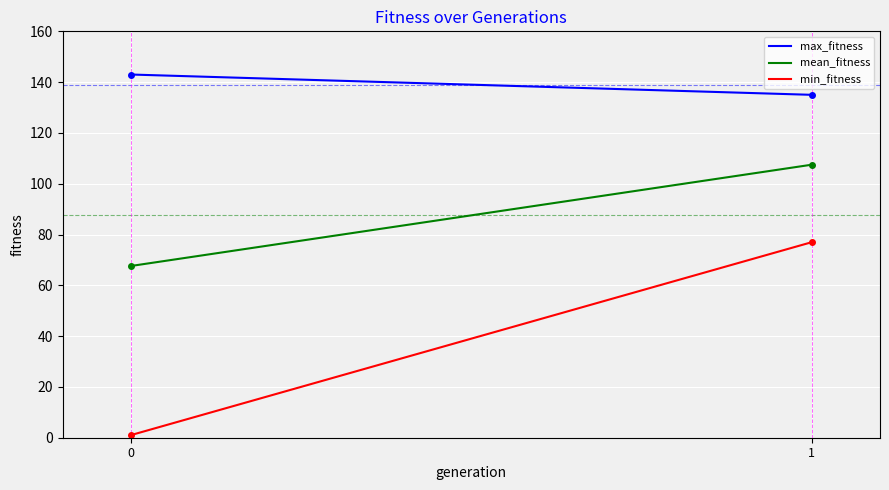

Reading right to left, list all the values displayed in this chart.

max_fitness: 1=135.0	0=143.0
mean_fitness: 1=107.5	0=67.6
min_fitness: 1=77.0	0=1.0